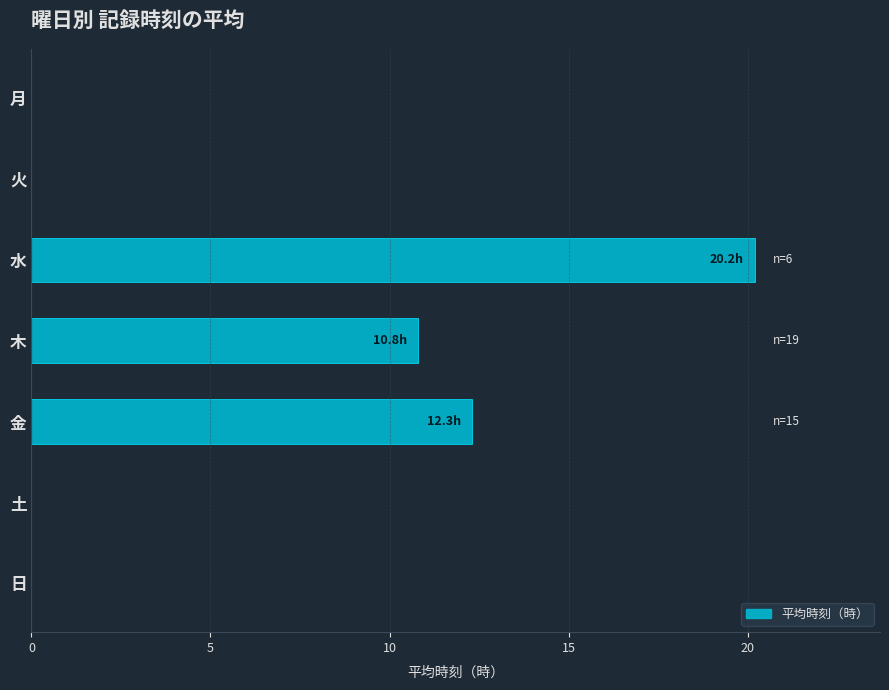

What is the sum of the values at 金 and 水?

32.5